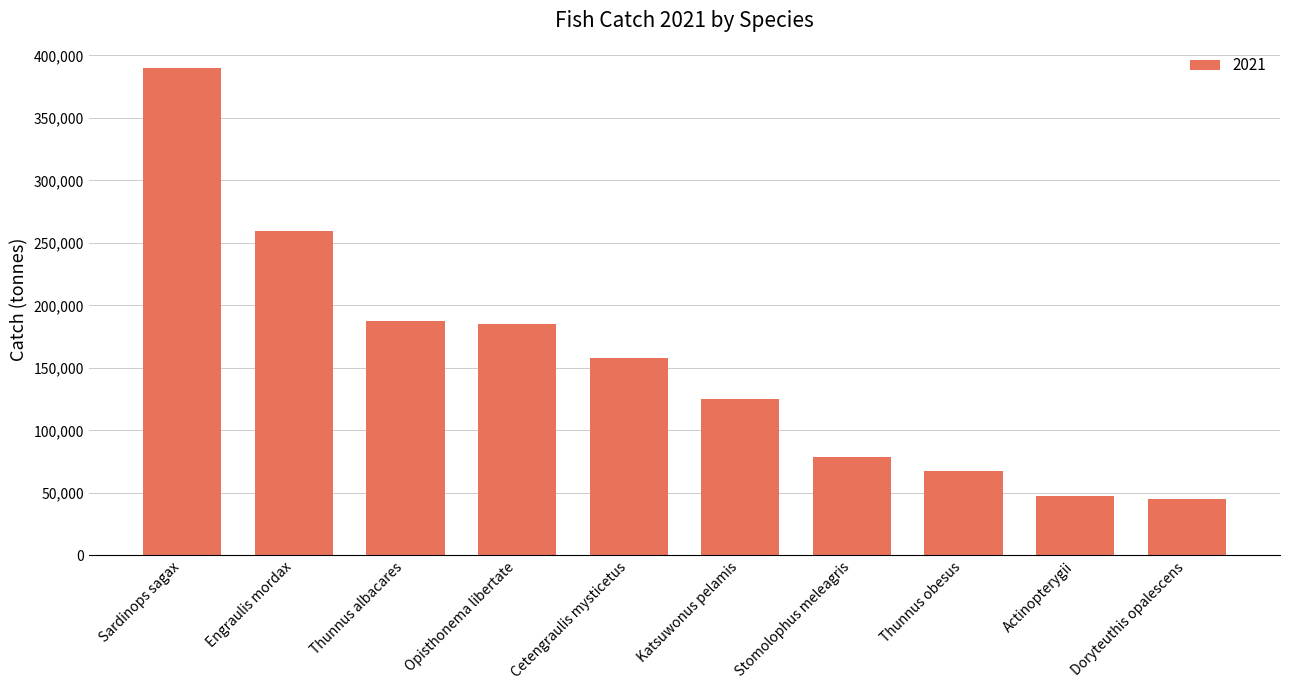

What is the label of the 3rd bar from the left?

Thunnus albacares